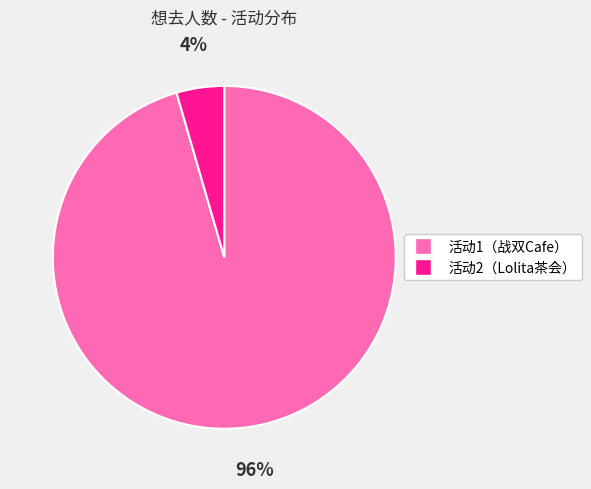

Is there a majority slice in this chart?

Yes